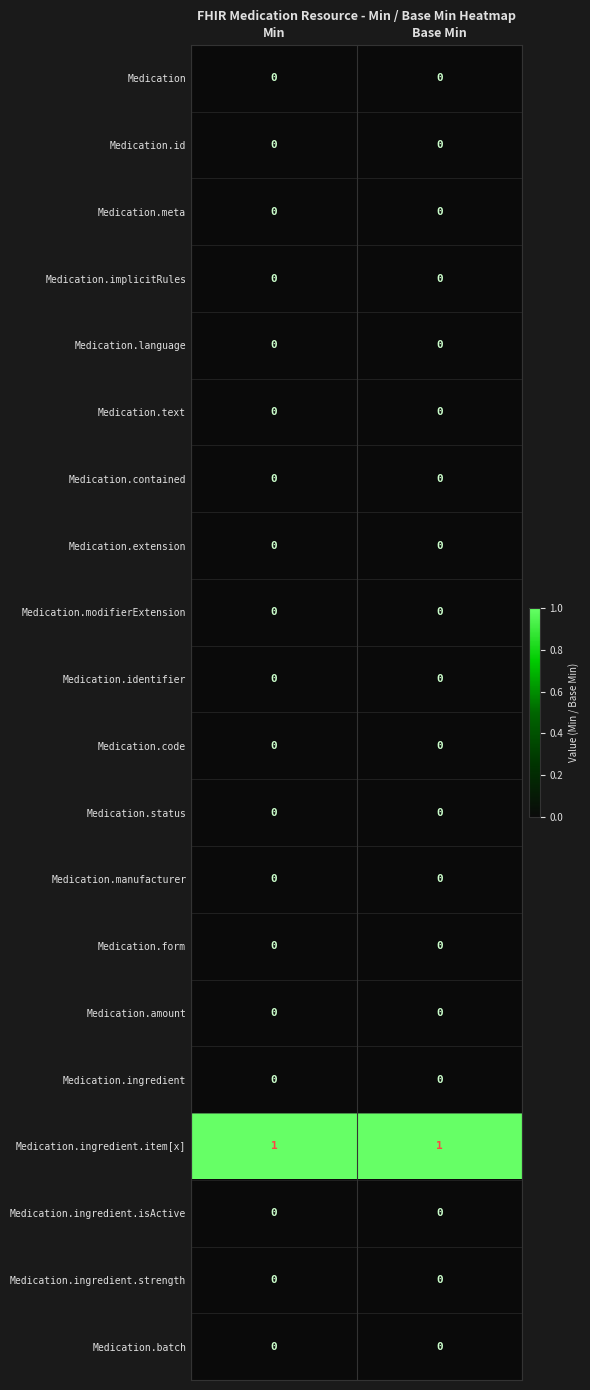

What is the greatest value displayed?

1